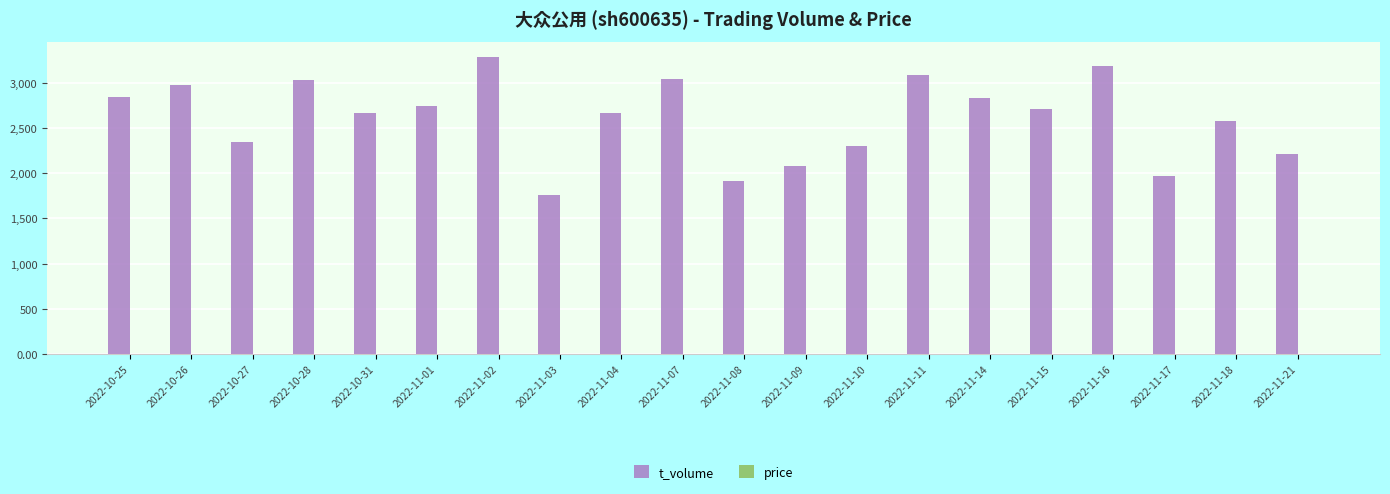

Which series has the largest total across all categories?

t_volume